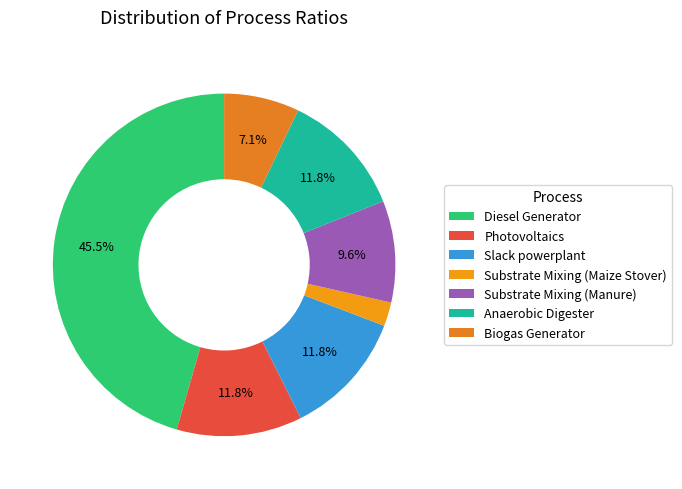

Is there any slice that represents more than half of the pie?

No